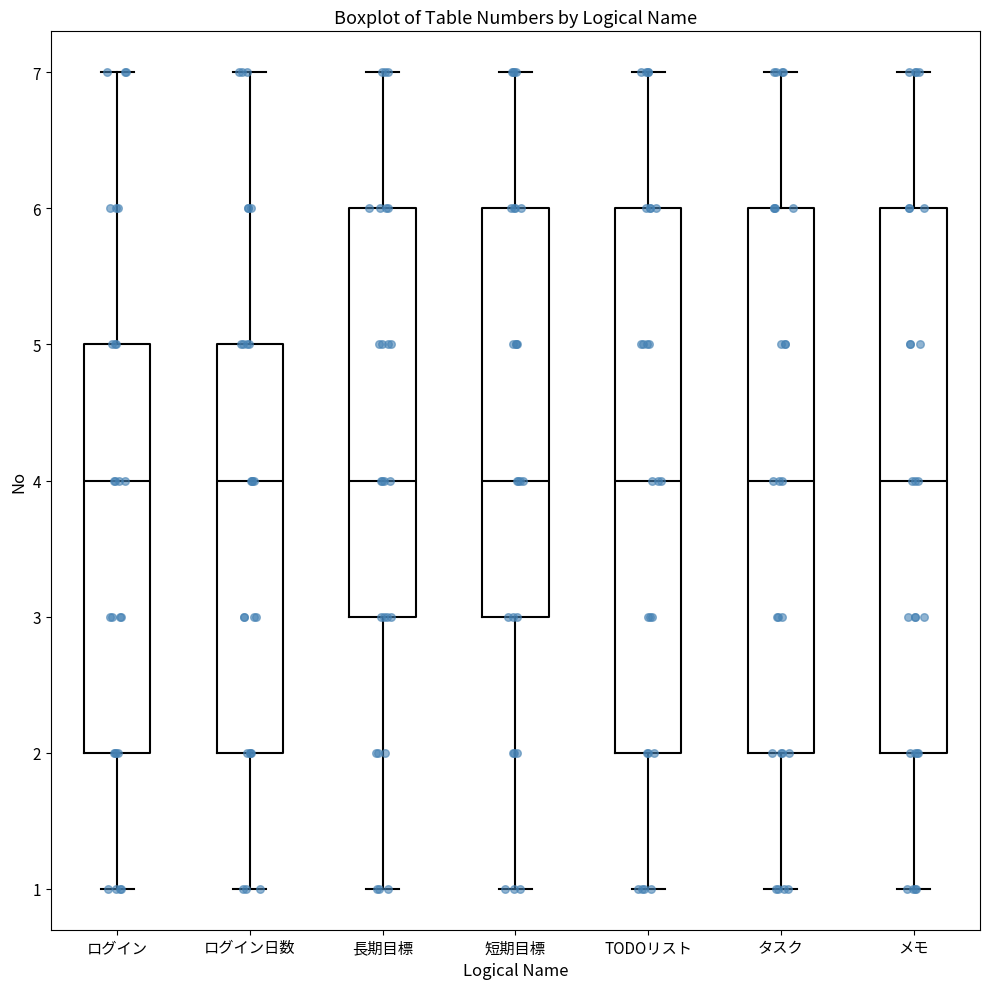

Where does the lower whisker of the box for 短期目標 end on the y-axis? The values are not printed on the chart, so give them approximately, as read against the axis.

1